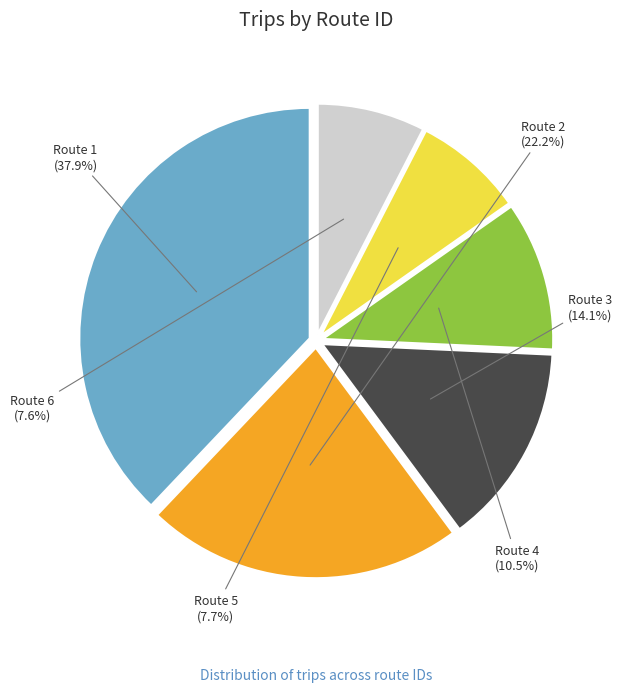

Is Route 3 the majority of the pie?

No